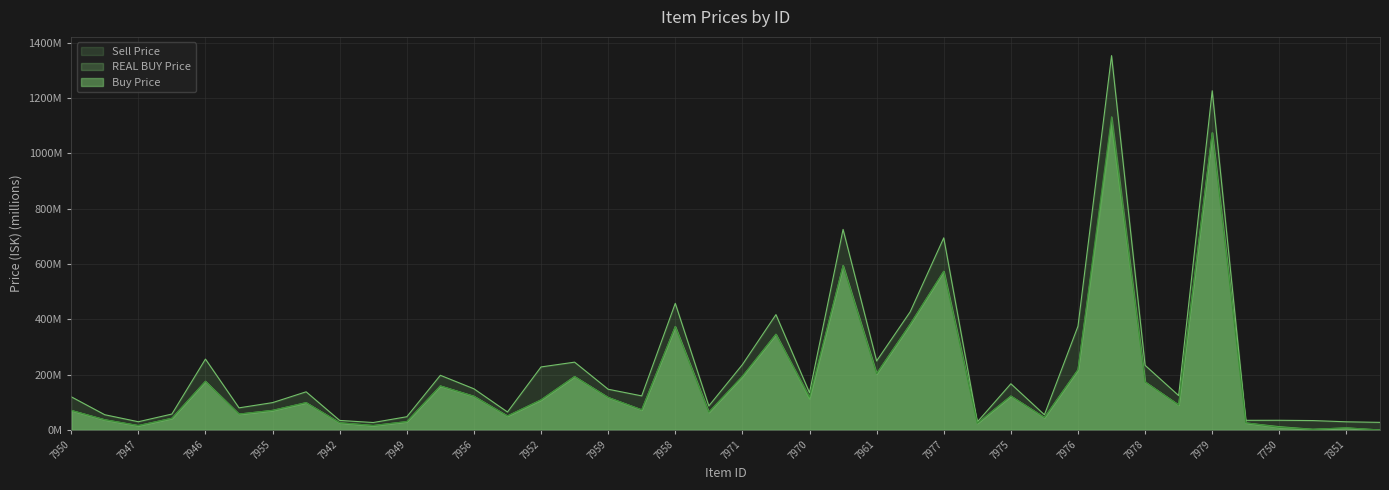

How many values in the Sell Price series are below 134?

20